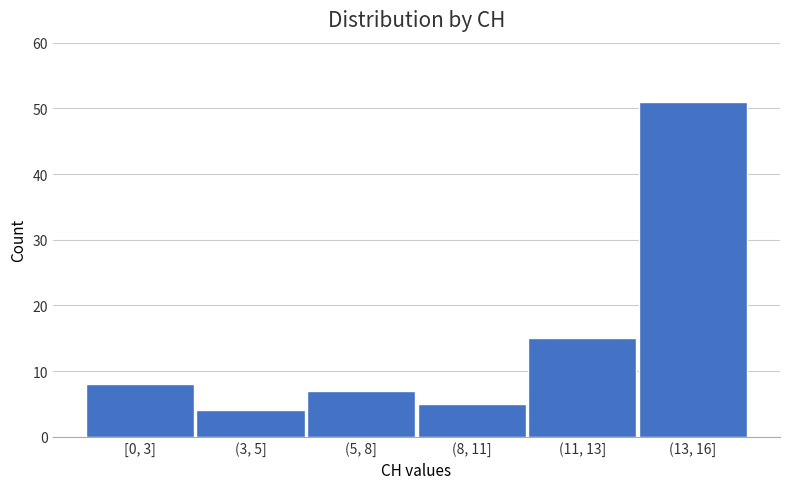

Reading right to left, what are all the values shown in this chart?

(13, 16]=51	(11, 13]=15	(8, 11]=5	(5, 8]=7	(3, 5]=4	[0, 3]=8